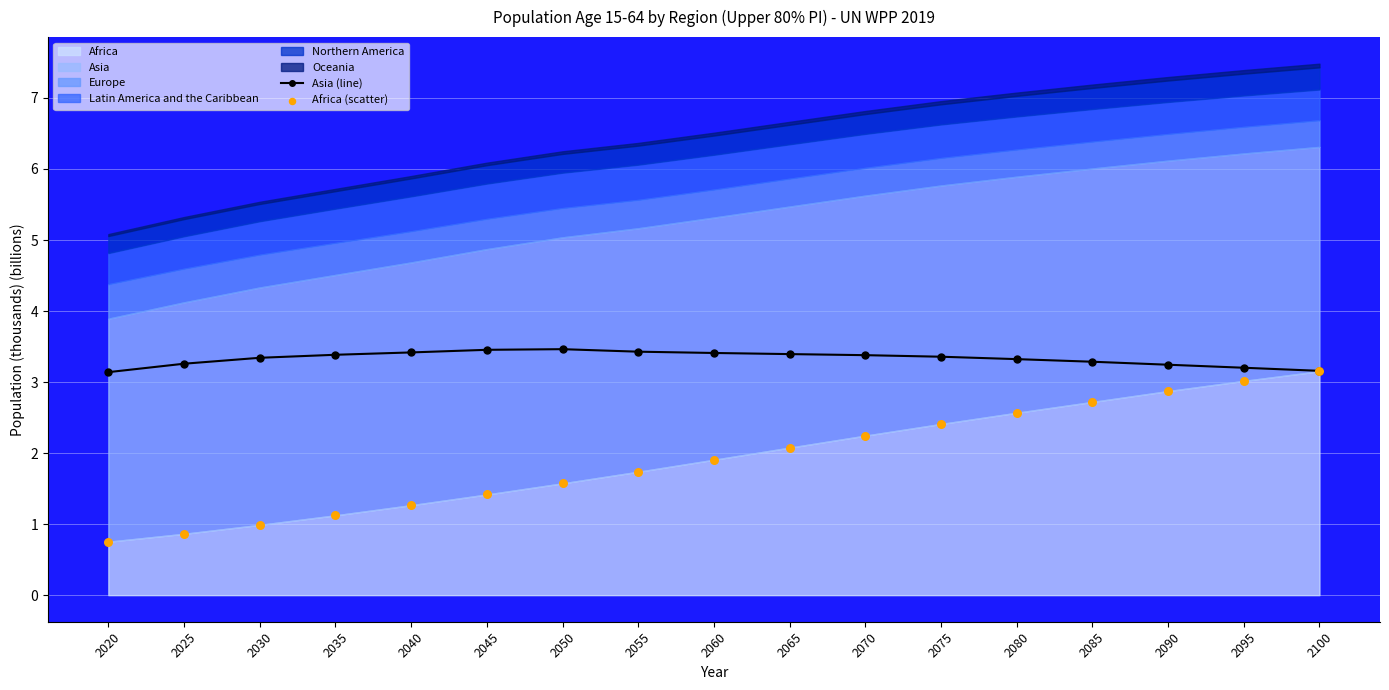

What is the value of the Asia (line) point at the 13th from the left?

3.3